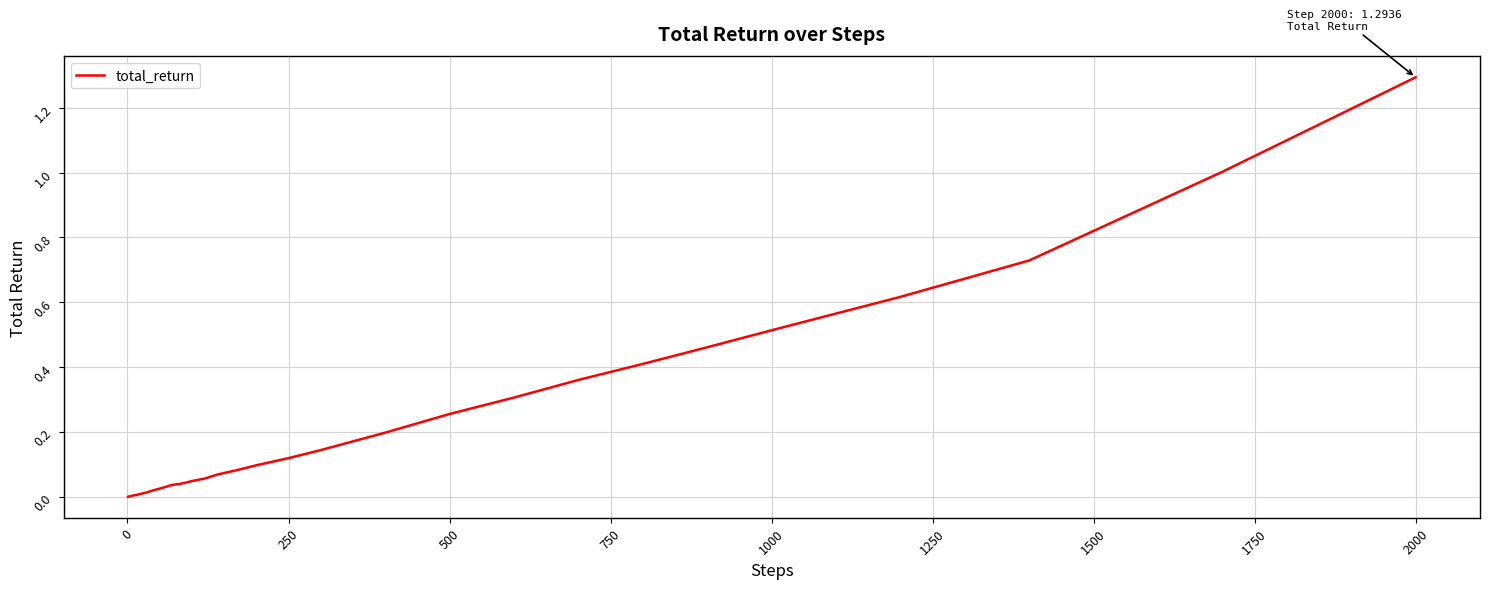

What is the greatest value displayed?

1.3